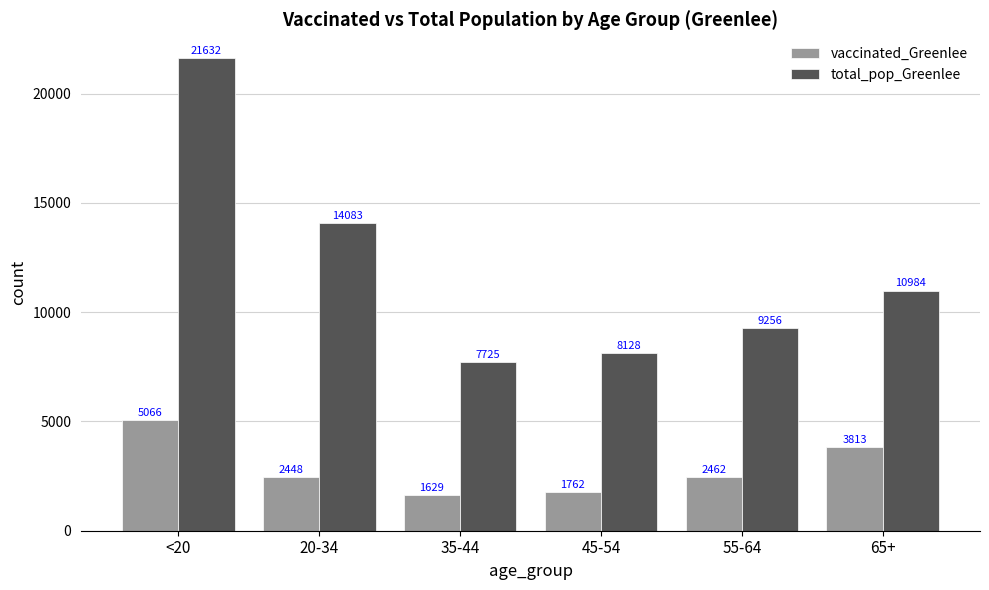

Which series has the largest range (max minus min)?

total_pop_Greenlee